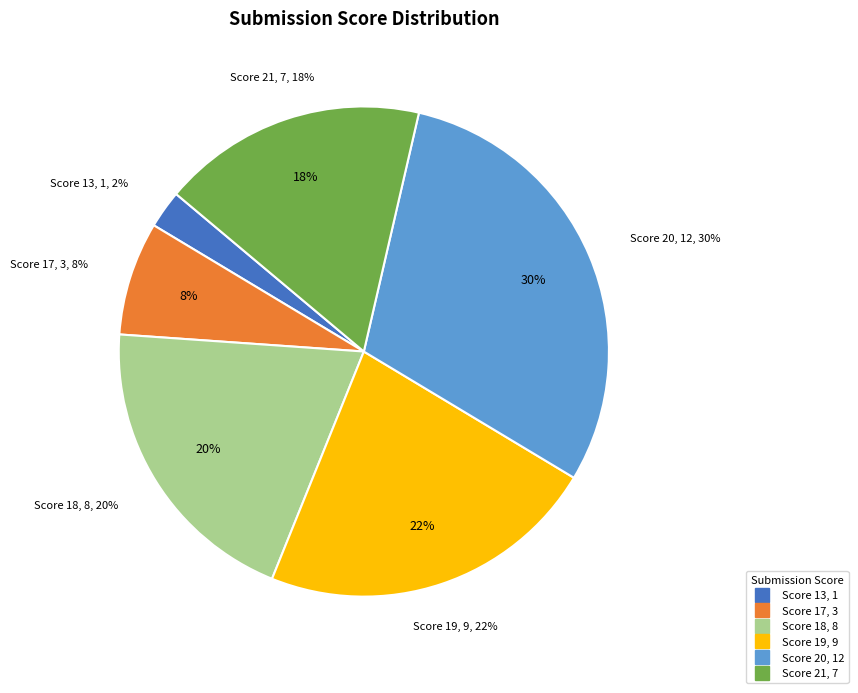

Which slice is the smallest?

13